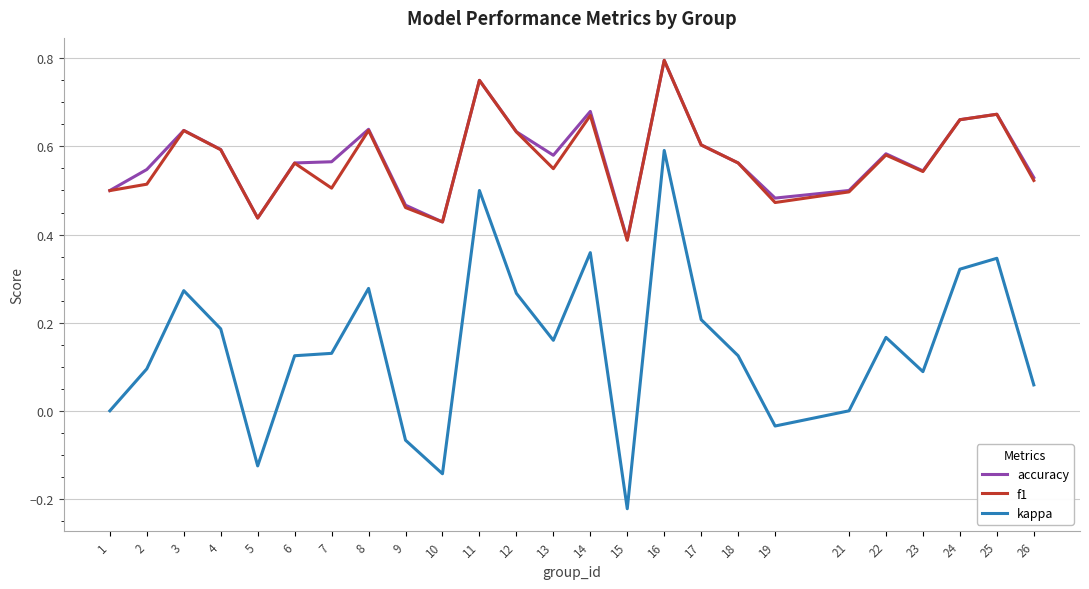

True or false: kappa and f1 intersect in this chart.

False